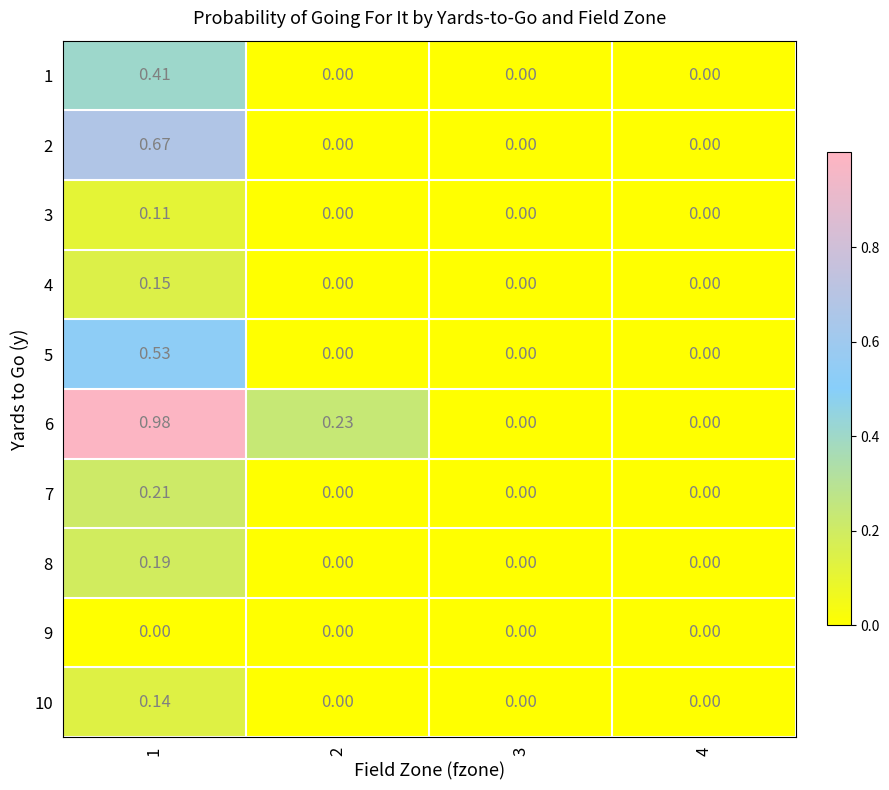

Is the value of 9 at 4 greater than the value of 1 at 1?

No